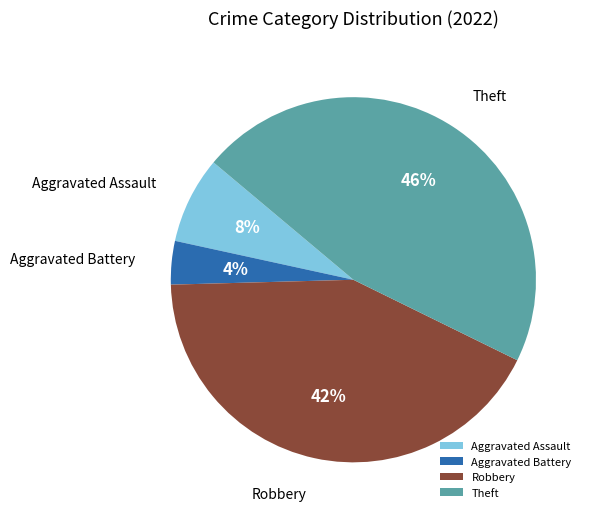

Rank the categories by value from lowest to highest.

Aggravated Battery, Aggravated Assault, Robbery, Theft